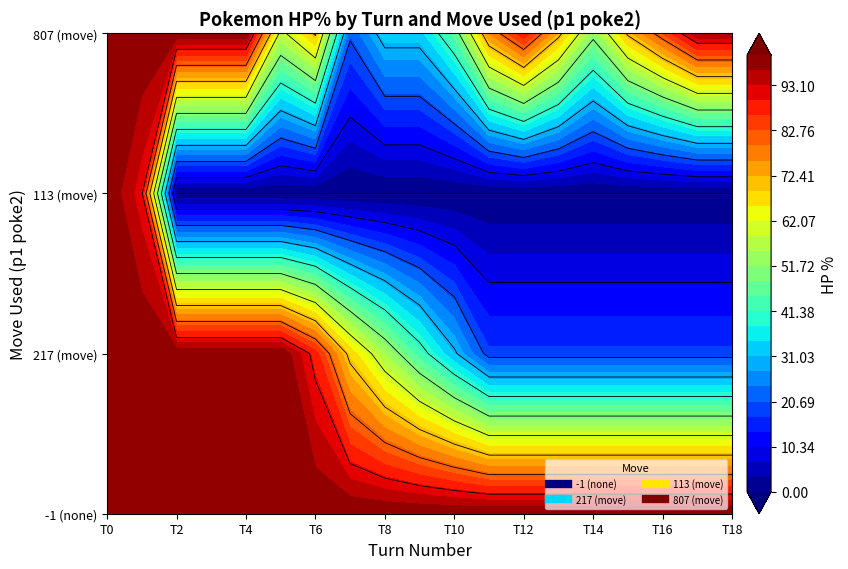

Count the number of data series in this chart.

4